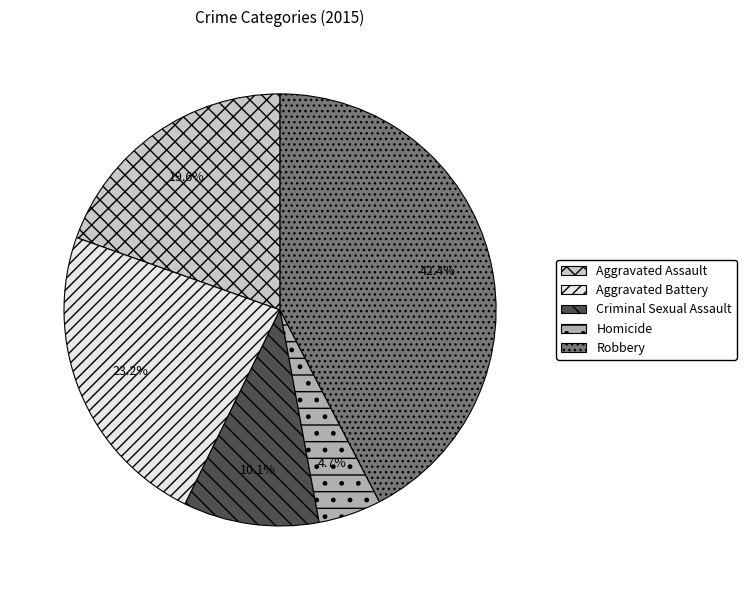

What is the largest slice in the pie chart?

Robbery